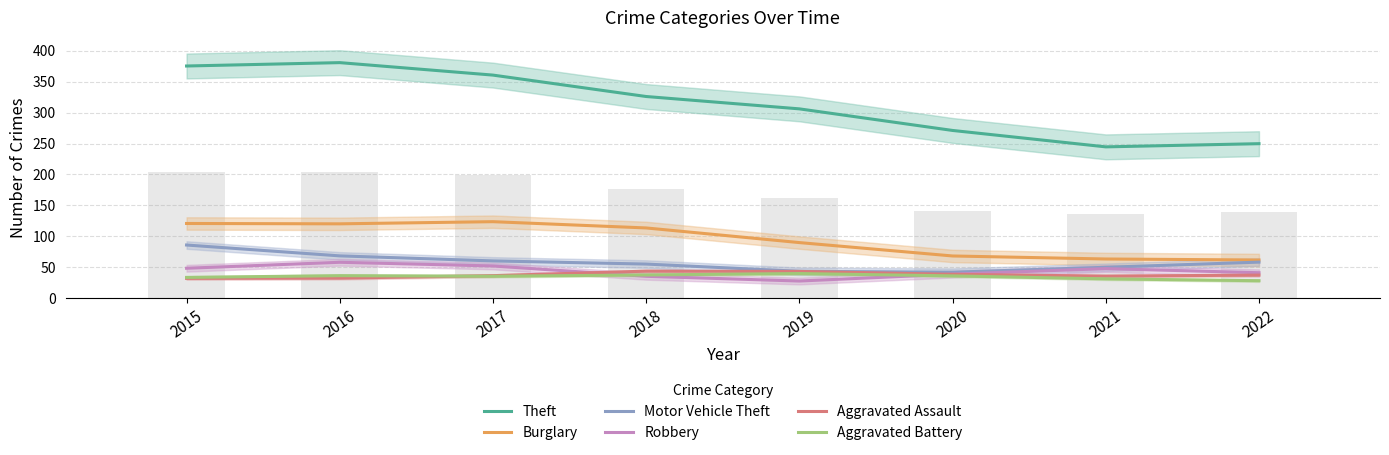

What is the difference between the maximum and second lowest values in the Motor Vehicle Theft series?

42.5